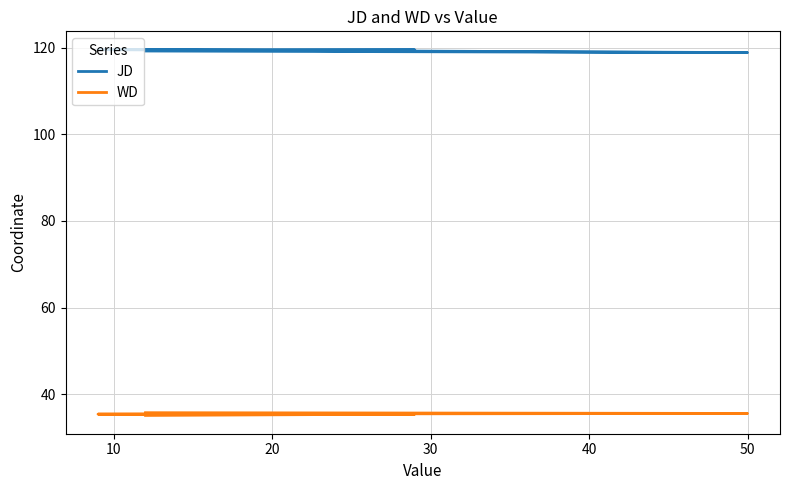

What is the value of the WD point at the 2nd from the left?

35.4